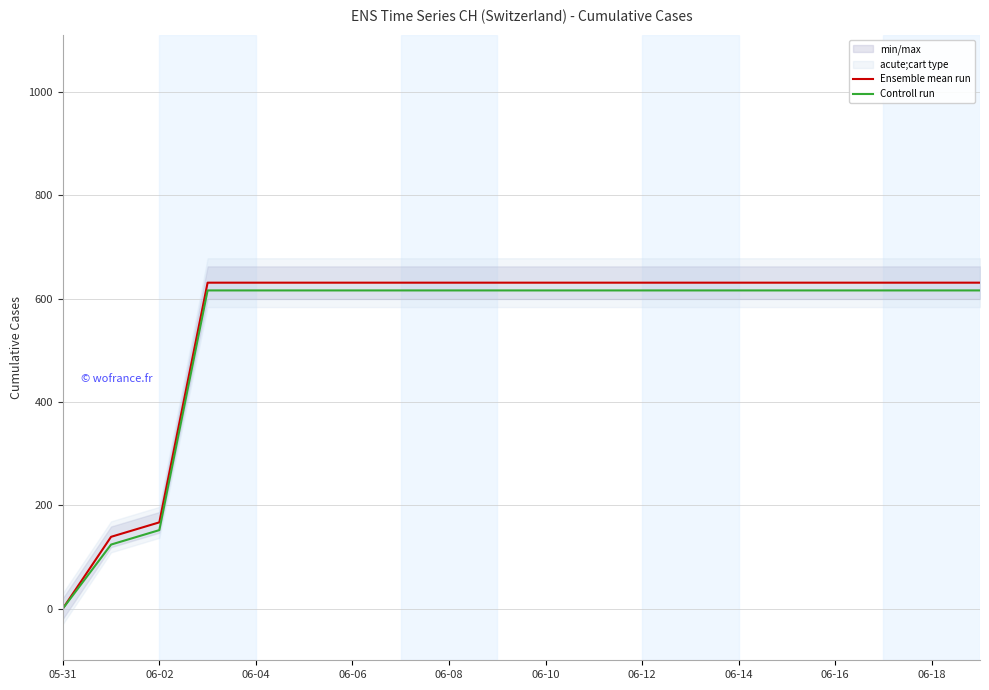

What is the value of the Controll run point at the 10th from the left?

616